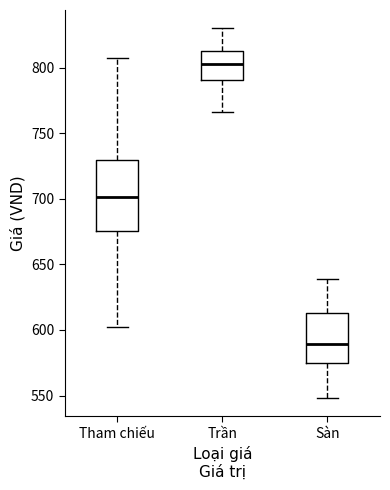

Reading left to right, read every box against the y-axis: the position of its median line, the range the box covers, and the ends of its whiskers. The values are not printed on the chart, so give them approximately, as read against the axis.

Tham chiếu: median 700, box 675 to 730, whiskers 600 to 805
Trần: median 805, box 790 to 815, whiskers 765 to 830
Sàn: median 590, box 575 to 615, whiskers 550 to 640